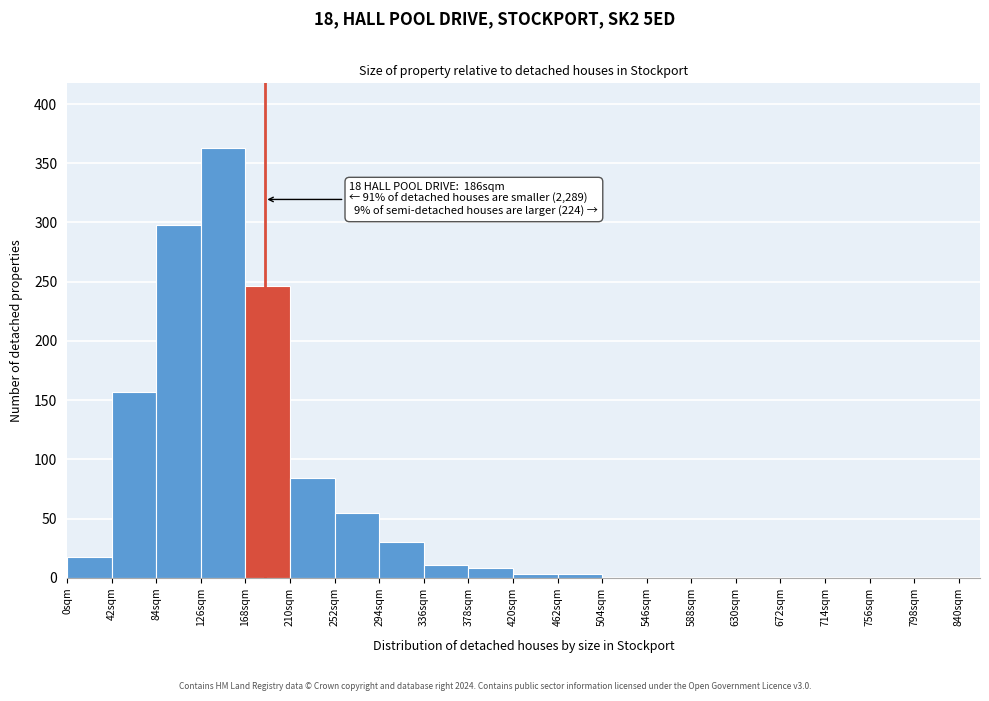

Over which range of the x-axis is the bar tallest?

126 to 168